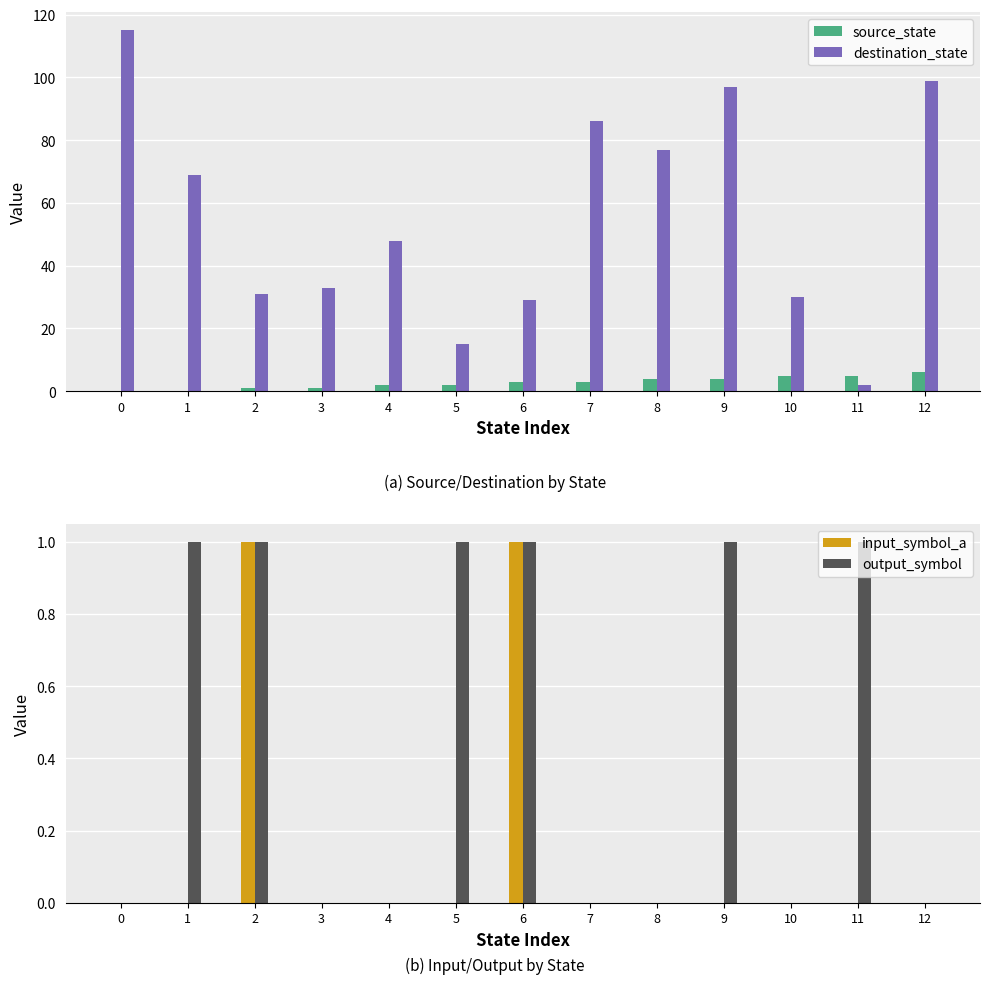

Between 10 and 11, which series saw the biggest shift?

destination_state